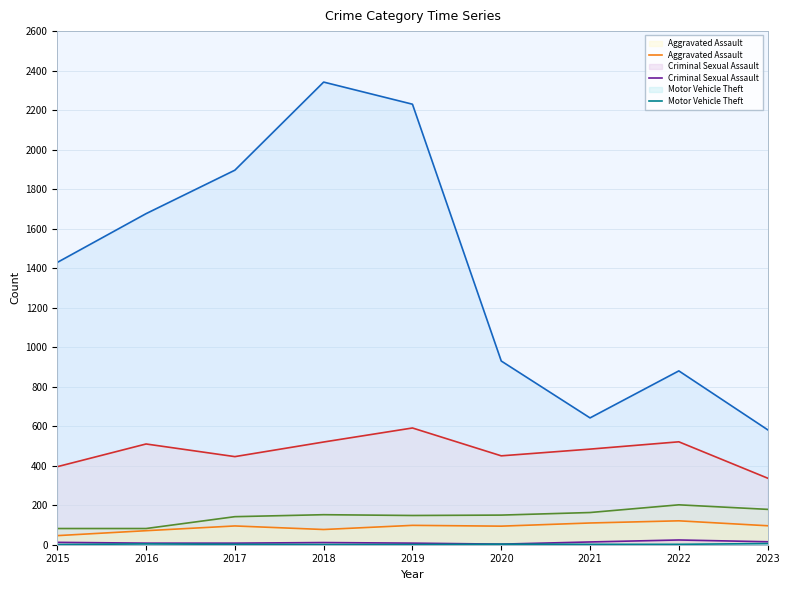

List the labels in order of Motor Vehicle Theft value, largest first.

2023, 2016, 2020, 2017, 2021, 2022, 2015, 2018, 2019